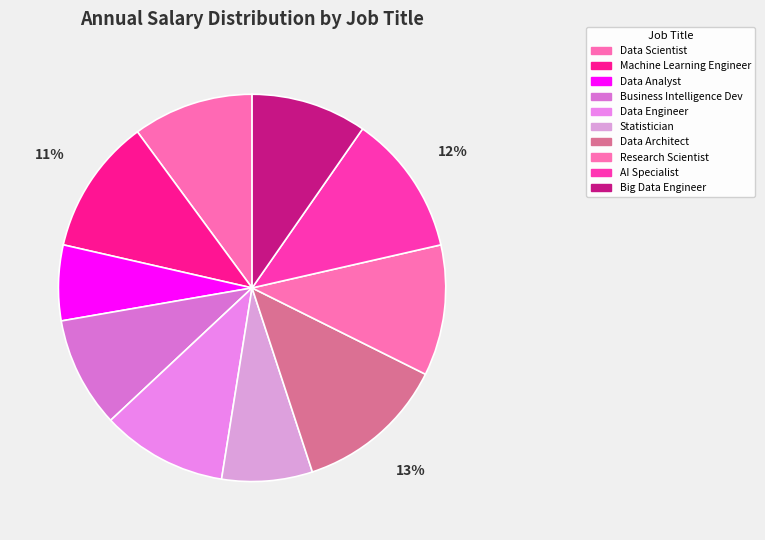

What percentage is the Statistician slice, to the nearest percent?

8%